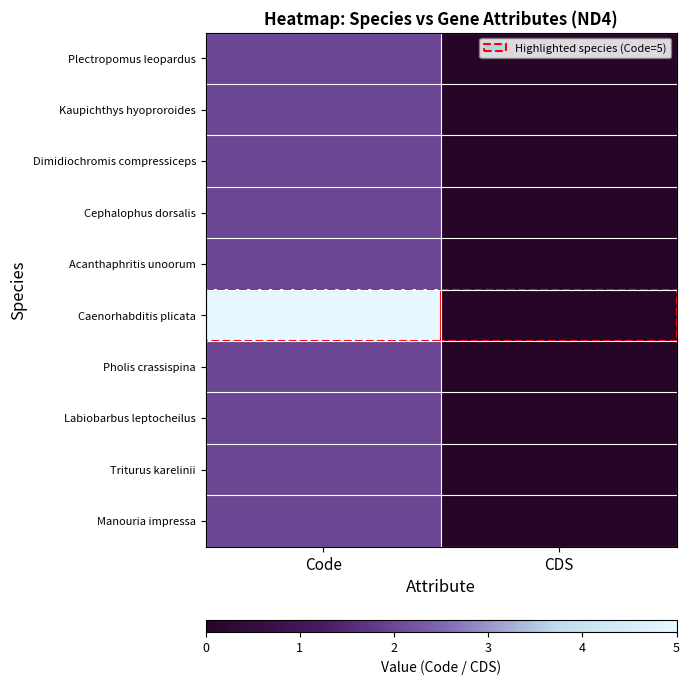

What is the spread (max minus min) of values at Code?

3